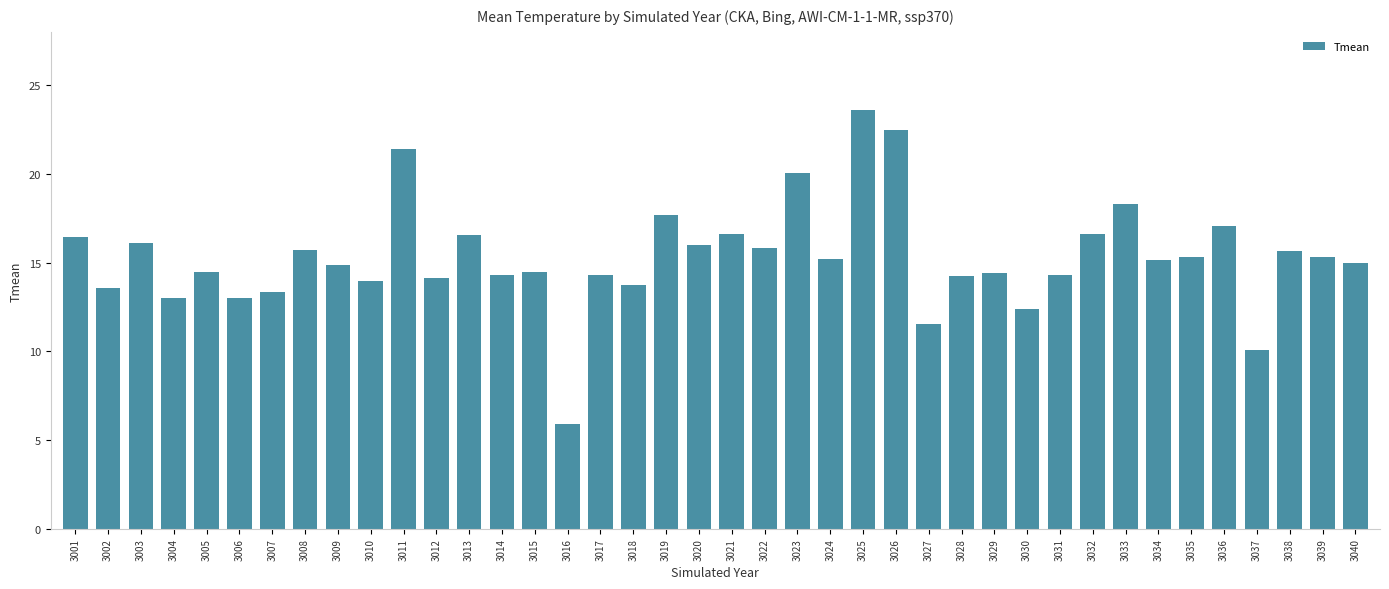

The value at 3040 is 14.9. True or false?

True